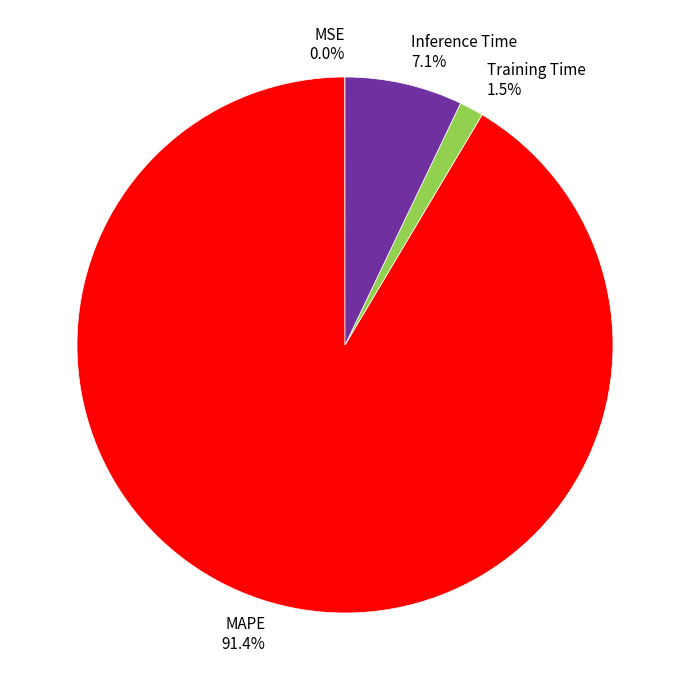

What is the largest slice in the pie chart?

MAPE